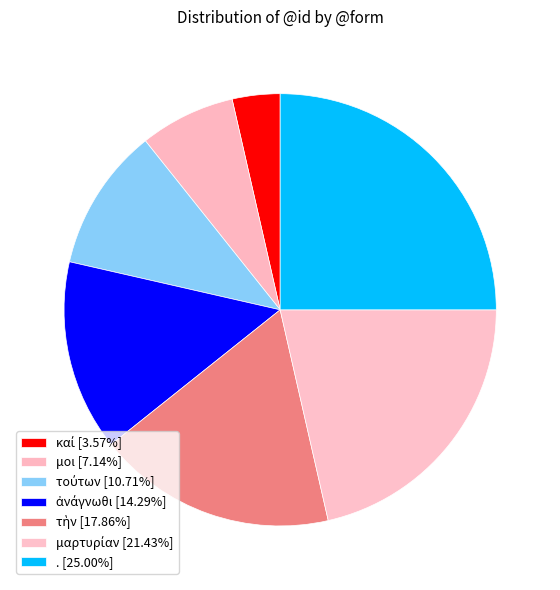

Is it true that μαρτυρίαν is 10% of the pie?

False